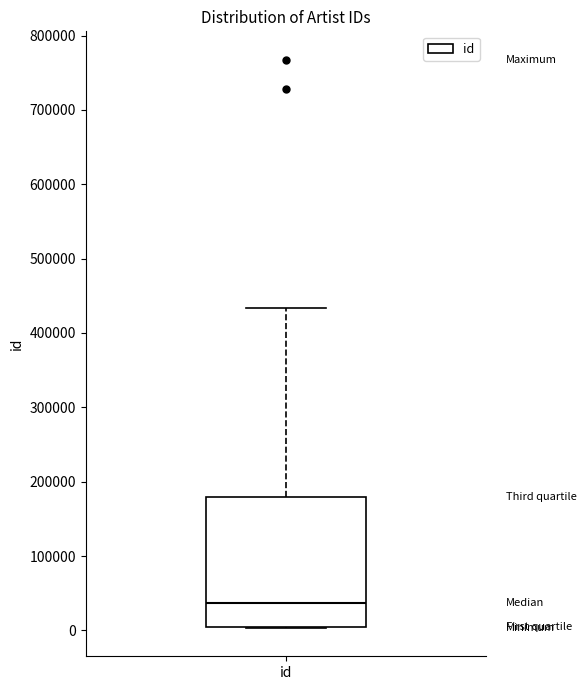

Where is the upper edge of the box for id on the y-axis? The values are not printed on the chart, so give them approximately, as read against the axis.

180000